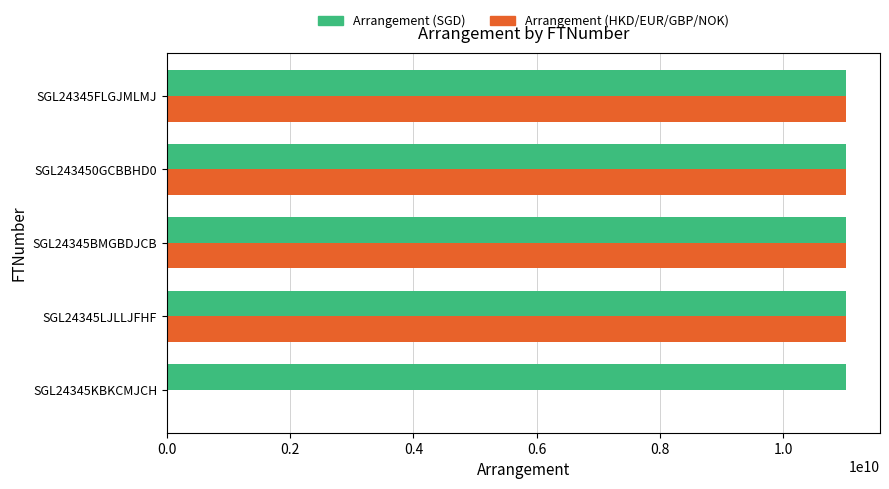

What is the greatest value displayed?

11020944242